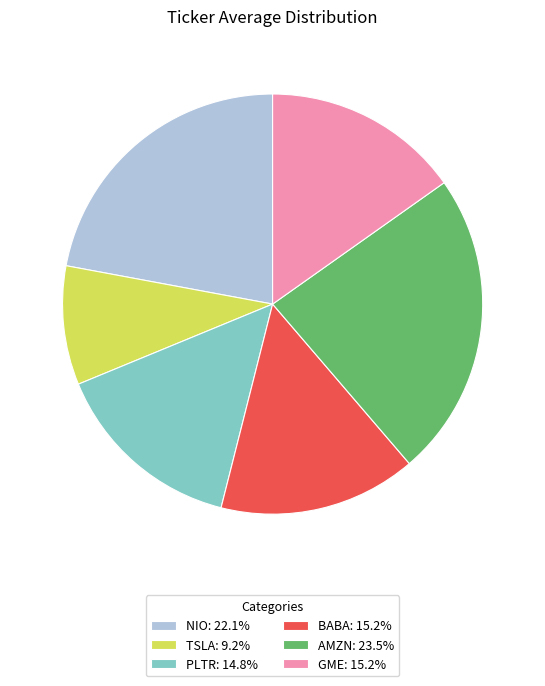

Does any single category account for the majority?

No